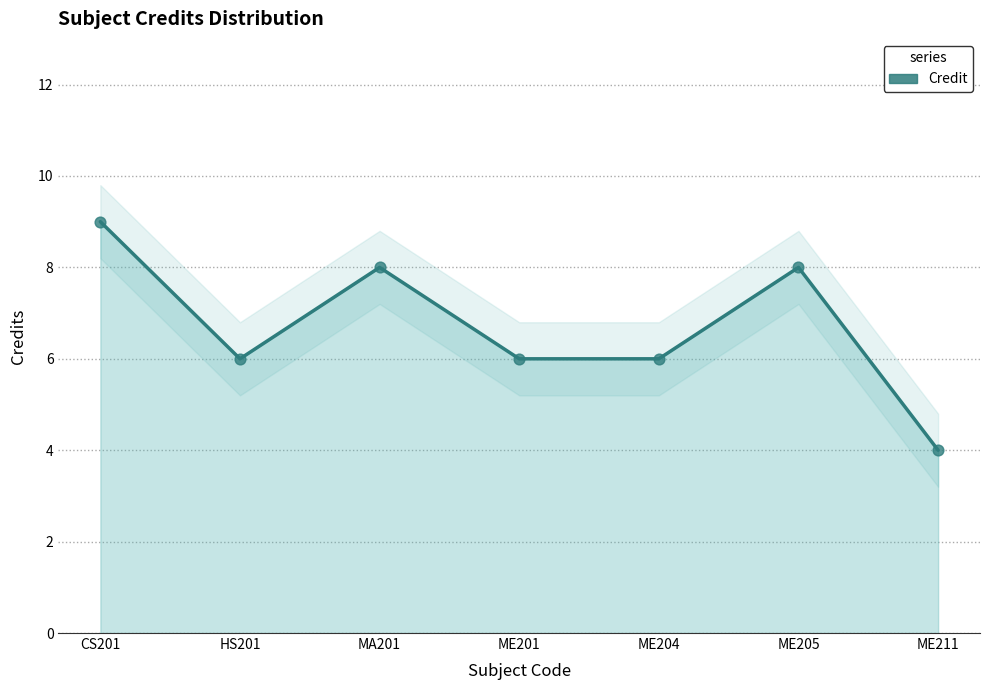

What is the ratio of the value at ME201 to the value at ME204?

1.0